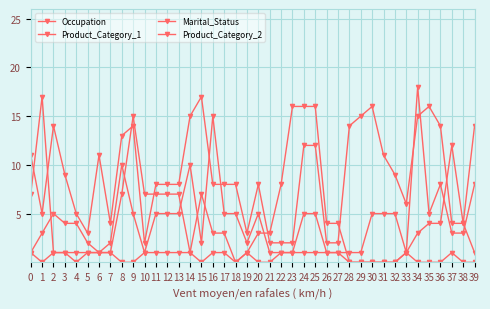

Which category has the lowest value across all series?

18